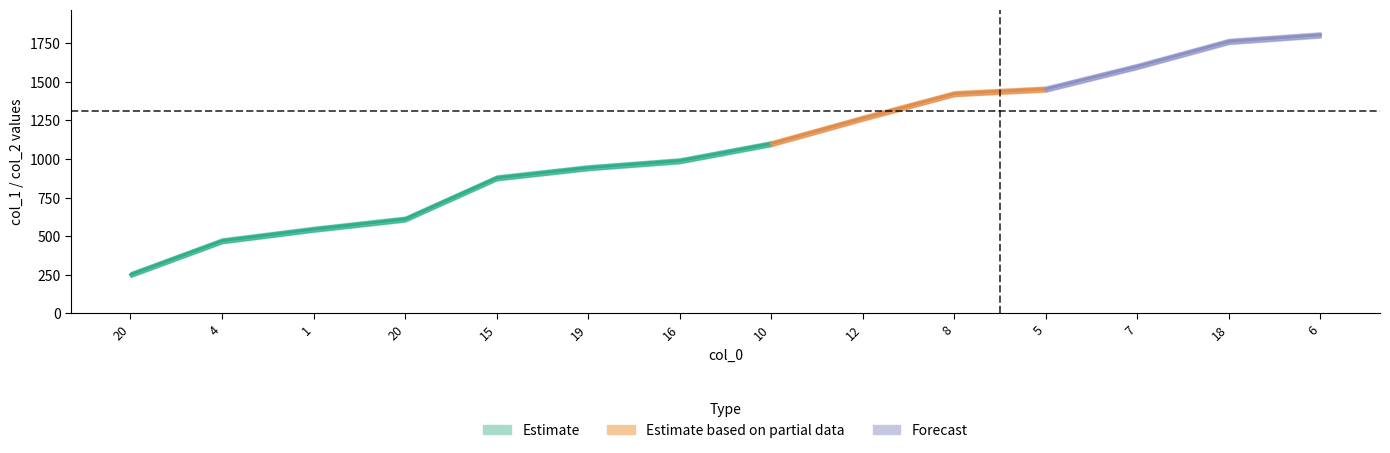

What is the difference between the col_2 values at 18 and 19?

819